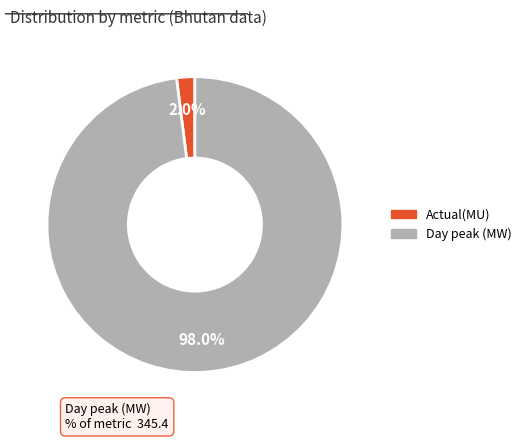

Rank the categories by value from highest to lowest.

Day peak (MW), Actual(MU)